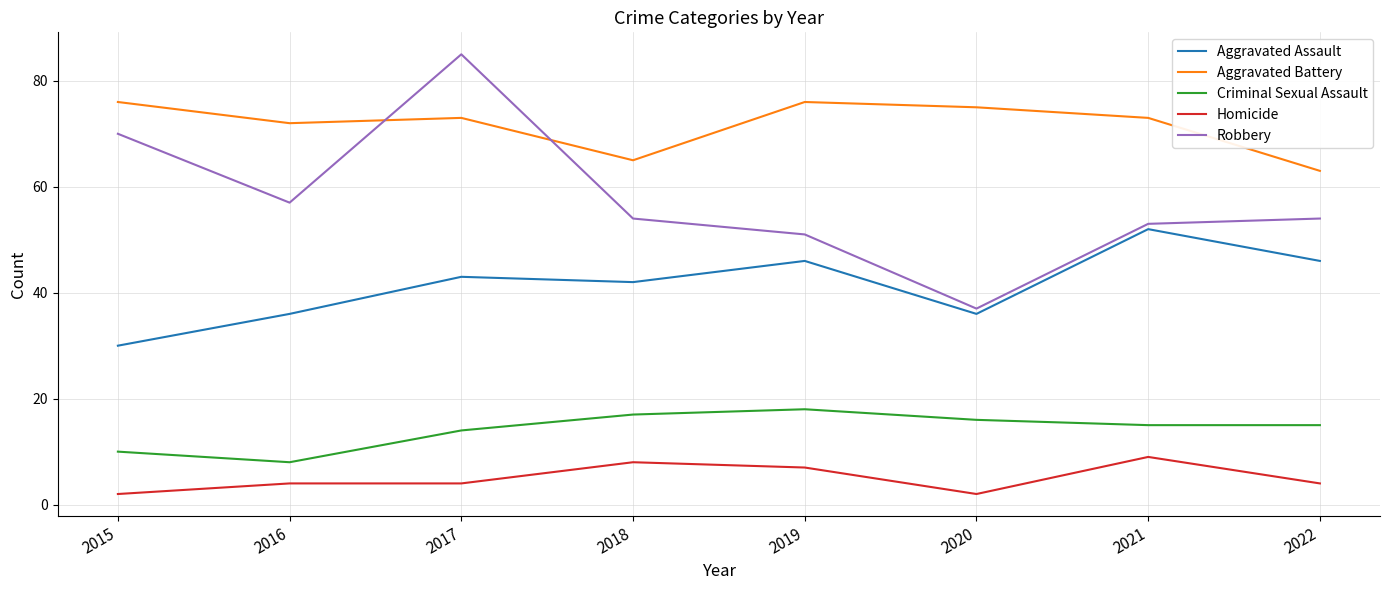

What is the greatest value displayed?

85